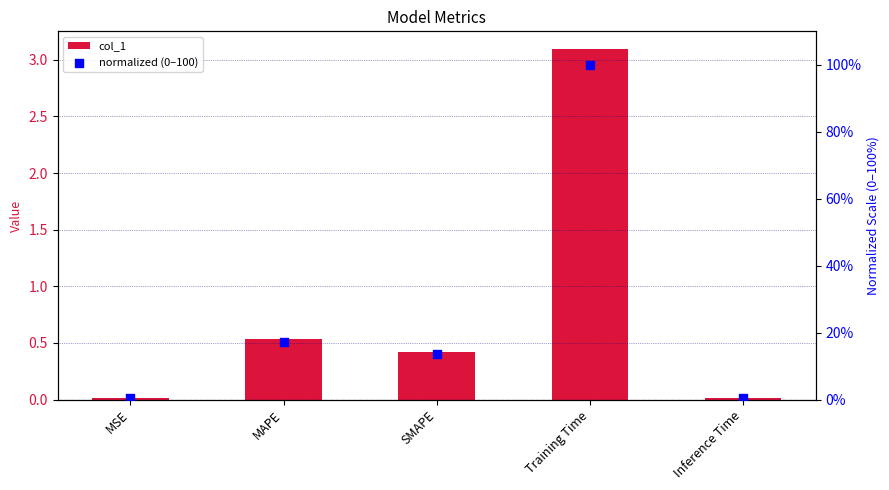

Which series has the widest spread of Y values?

normalized (0–100)